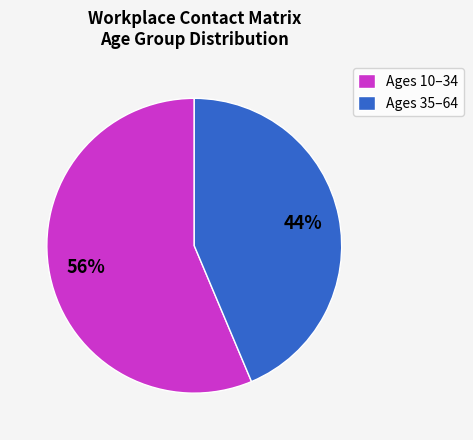

What percentage is the Ages 35–64 slice, to the nearest percent?

44%